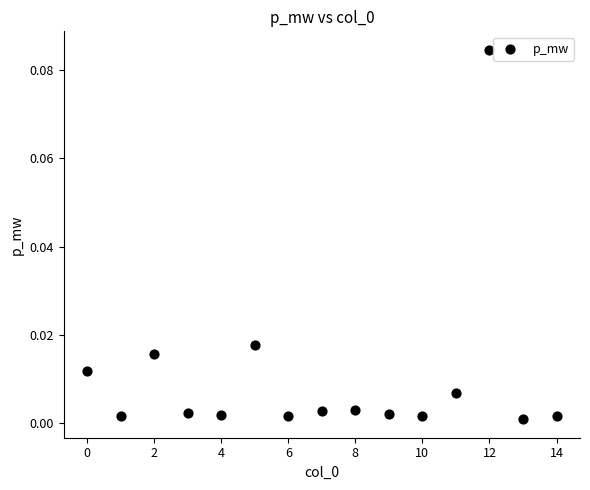

How many points are shown in the scatter plot?

15